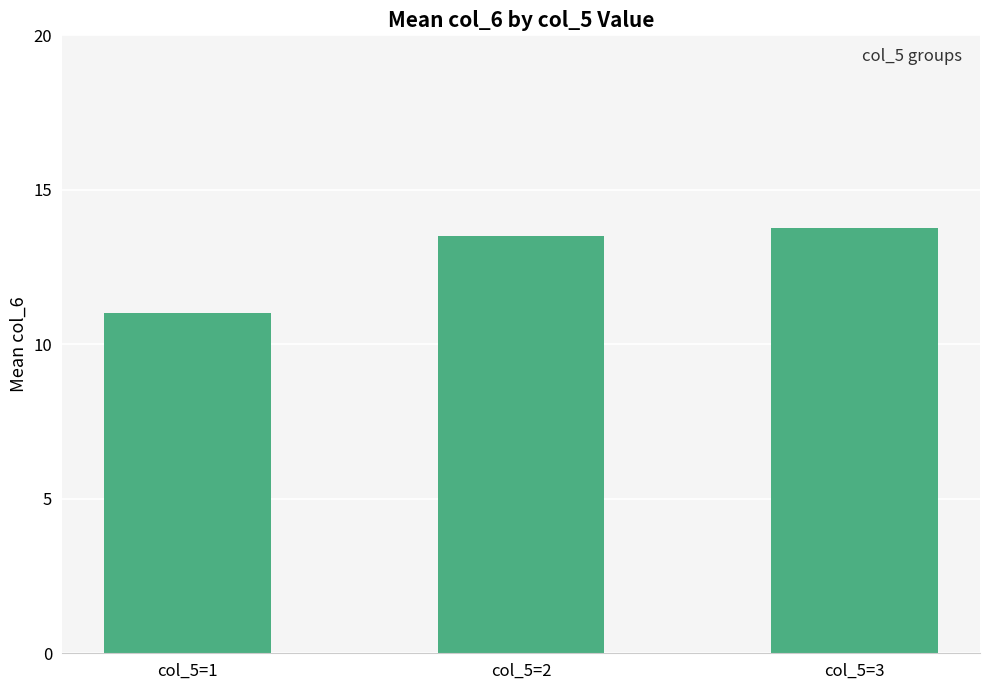

What is the value of the 1st bar from the left?

11.0